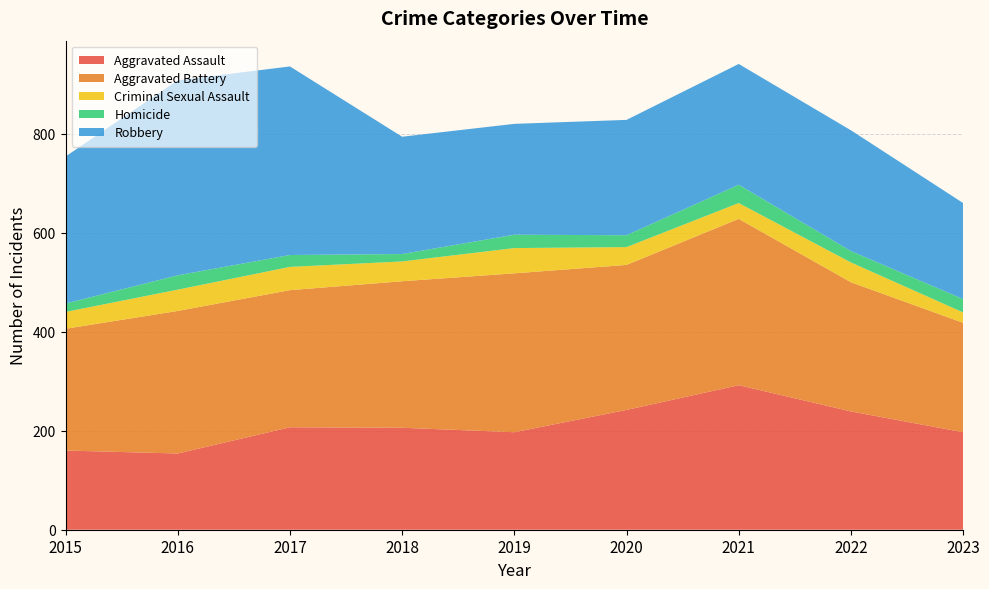

Reading right to left, what are all the values shown in this chart?

Aggravated Assault: 2023=197	2022=239	2021=292	2020=242	2019=197	2018=206	2017=207	2016=154	2015=160
Aggravated Battery: 2023=221	2022=261	2021=336	2020=293	2019=321	2018=296	2017=277	2016=288	2015=246
Criminal Sexual Assault: 2023=21	2022=40	2021=32	2020=36	2019=51	2018=40	2017=47	2016=43	2015=34
Homicide: 2023=27	2022=23	2021=37	2020=24	2019=27	2018=15	2017=24	2016=29	2015=17
Robbery: 2023=194	2022=244	2021=244	2020=233	2019=224	2018=237	2017=381	2016=394	2015=297